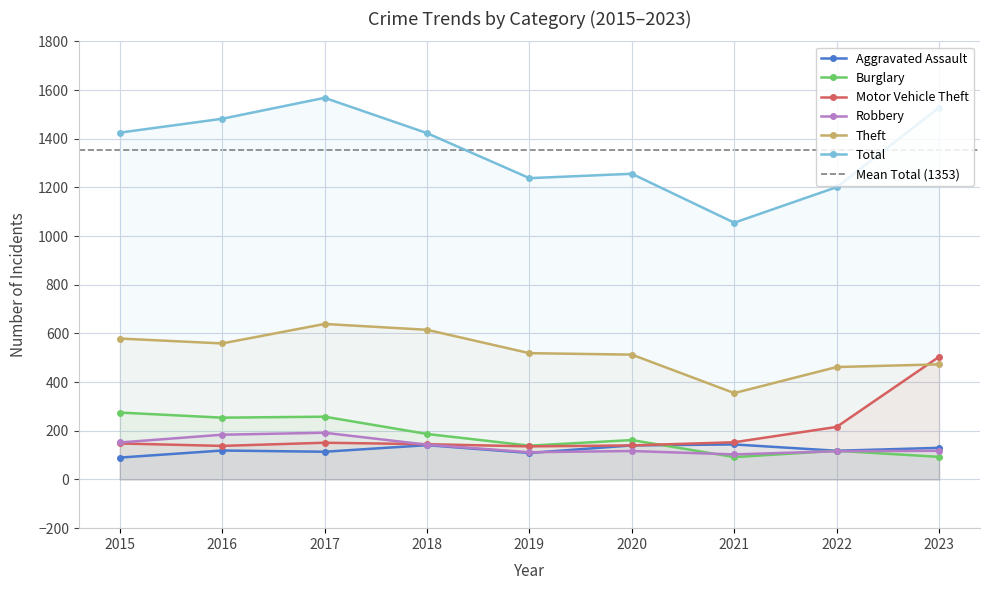

What is the total value across all series at 2017?

2922